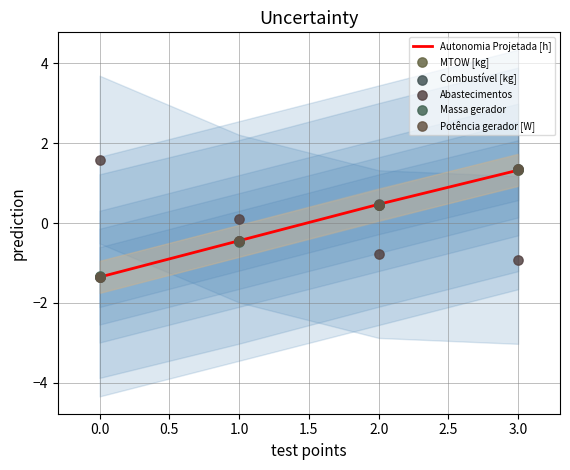

Is it true that Autonomia Projetada [h] equals -0.8 at 0.0?

False